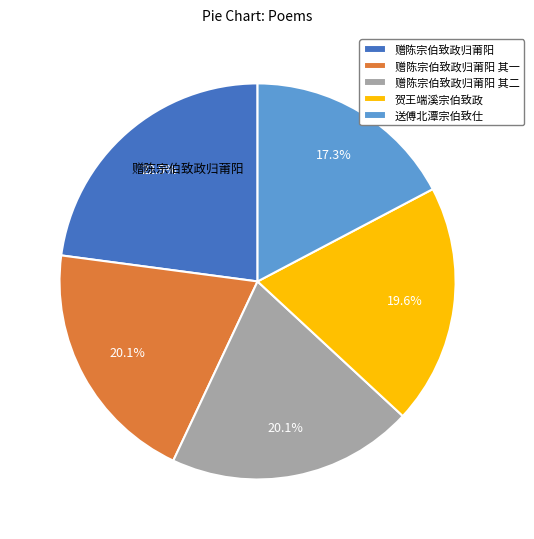

What is the ratio of the value at 送傅北潭宗伯致仕 to the value at 赠陈宗伯致政归莆阳 其一?

0.9